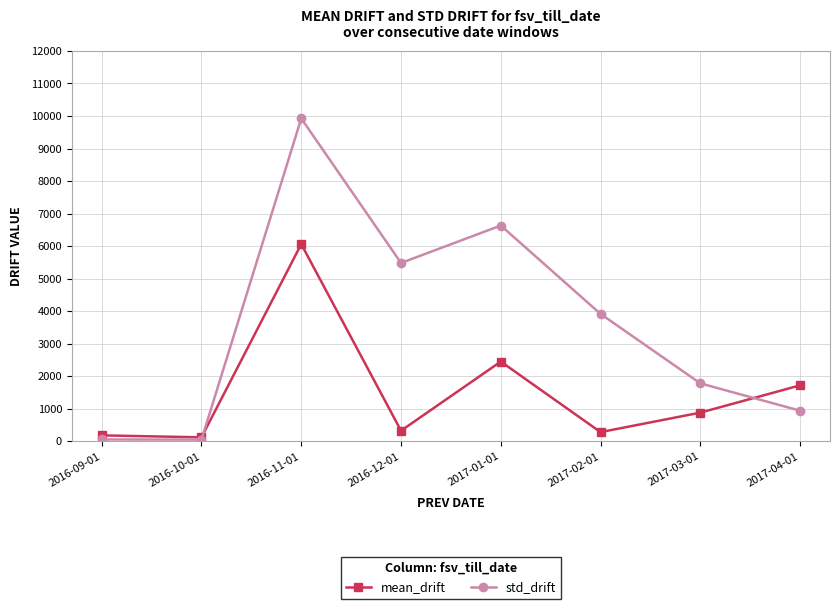

Which series has the largest total across all categories?

std_drift